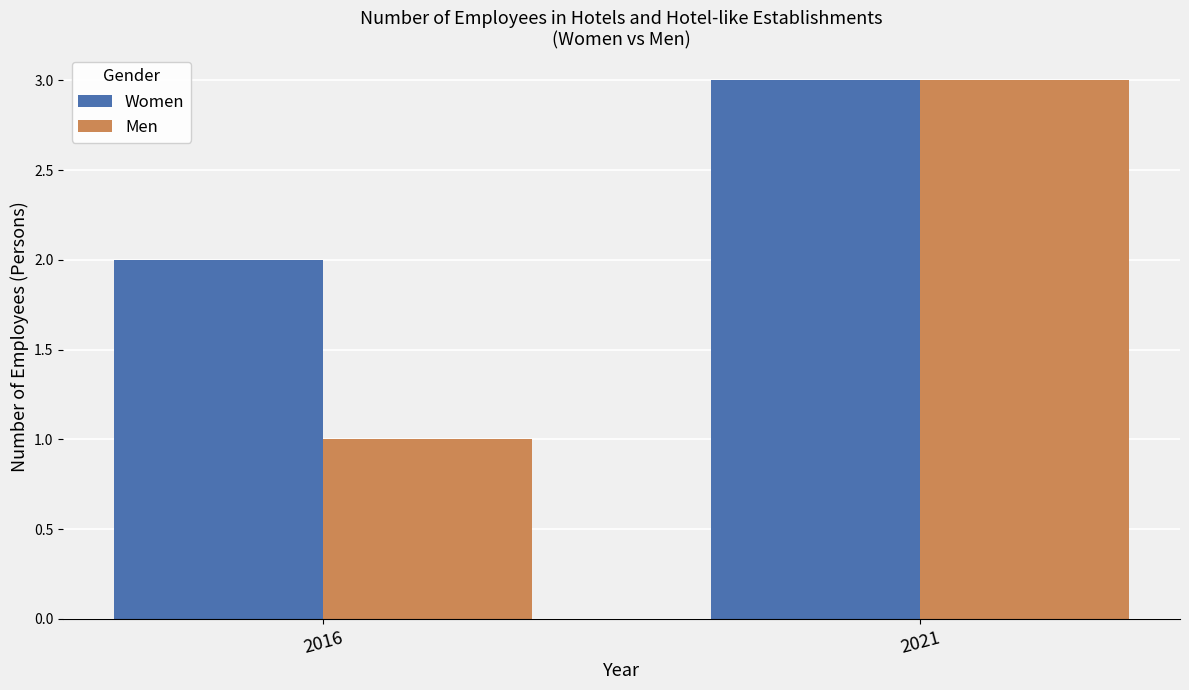

Where is Women nearest to the value 2?

2016